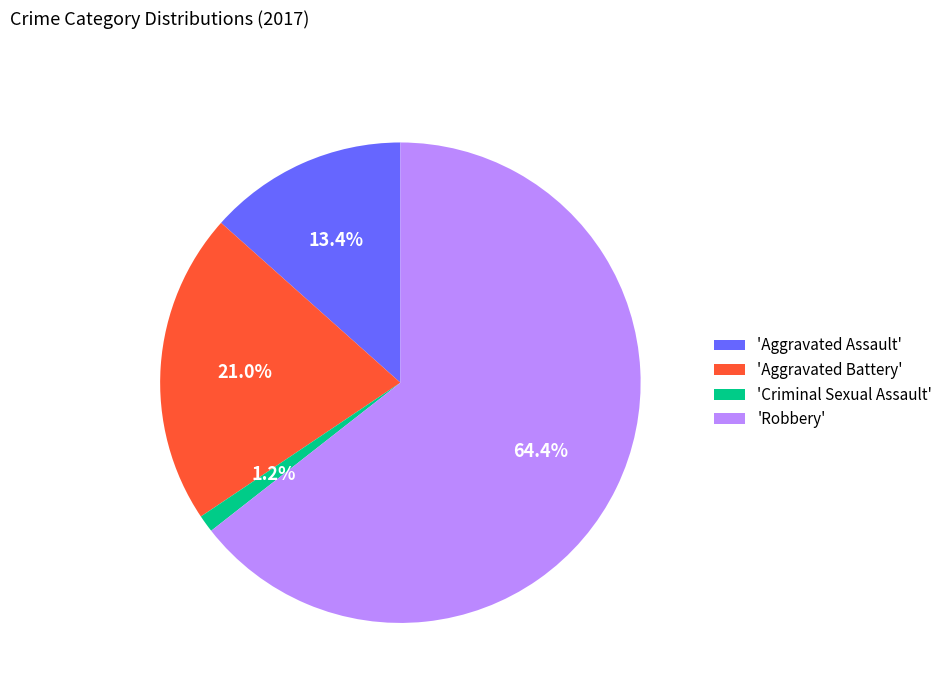

How much of the chart is everything except 'Criminal Sexual Assault'?

98.8%